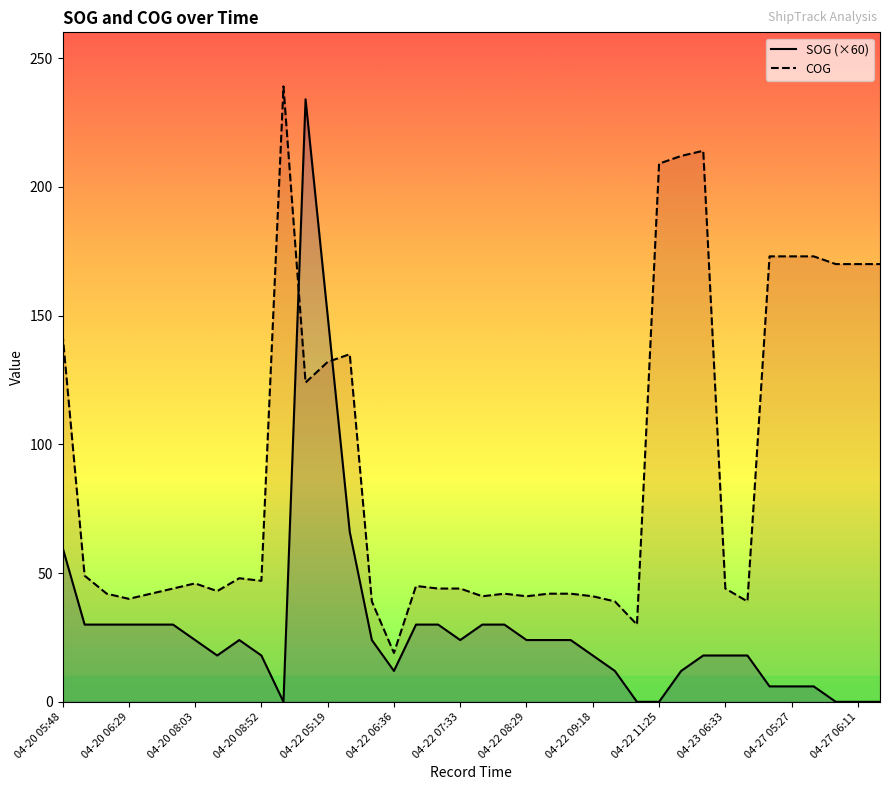

True or false: SOG (×60) has a value of 0 at 04-27 06:11.

True